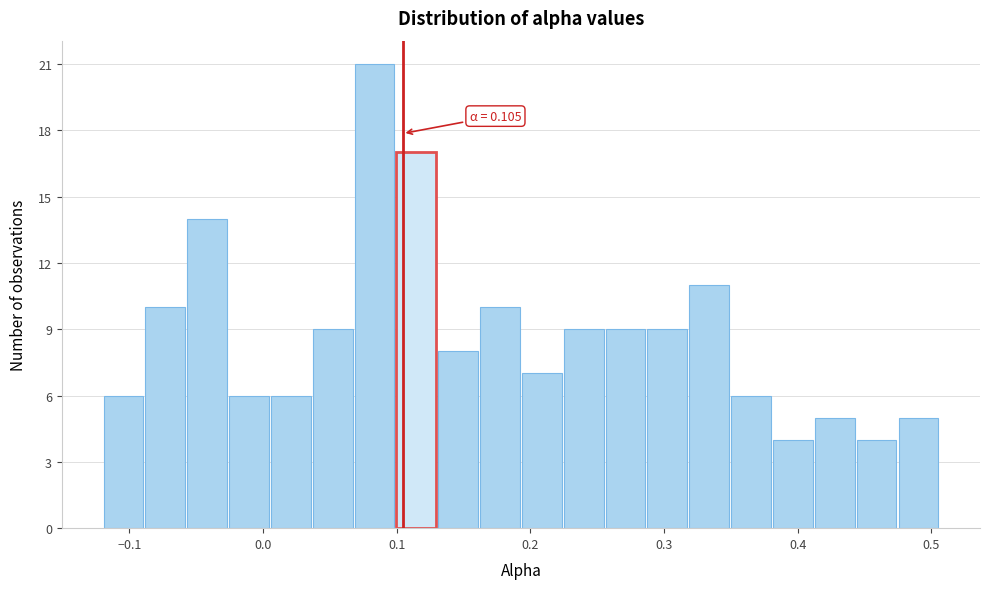

Around what value on the x-axis is the tallest bar? Give the approximate position of its centre, as read against the axis.

0.08